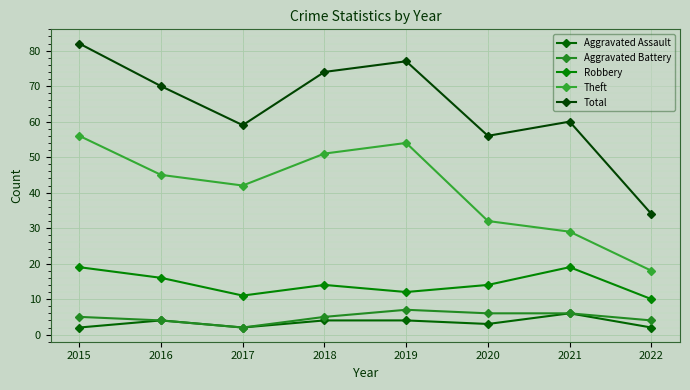

What is the value of the Robbery point at the 3rd from the left?

11